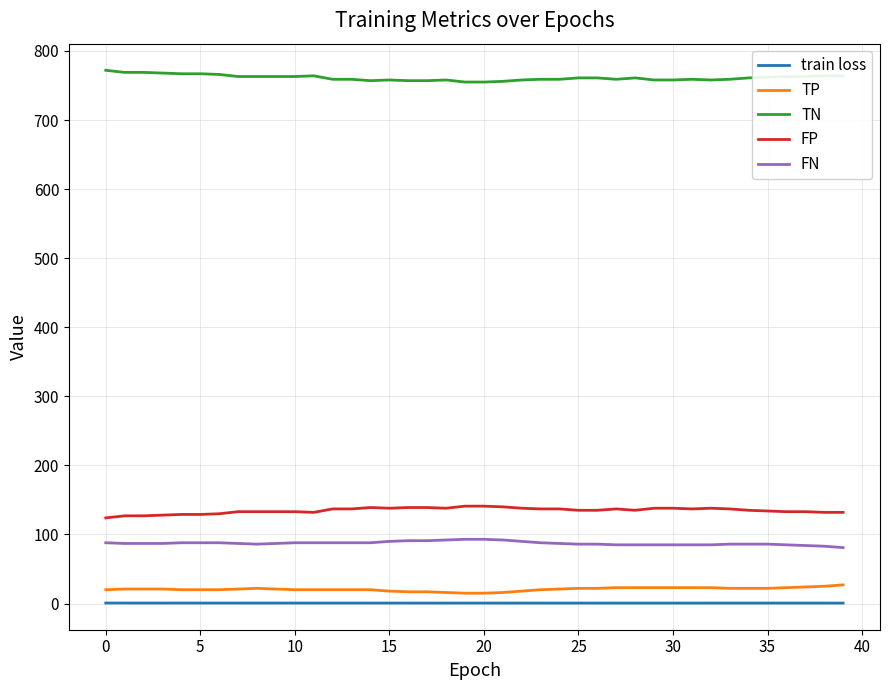

Which series has the largest total across all categories?

TN